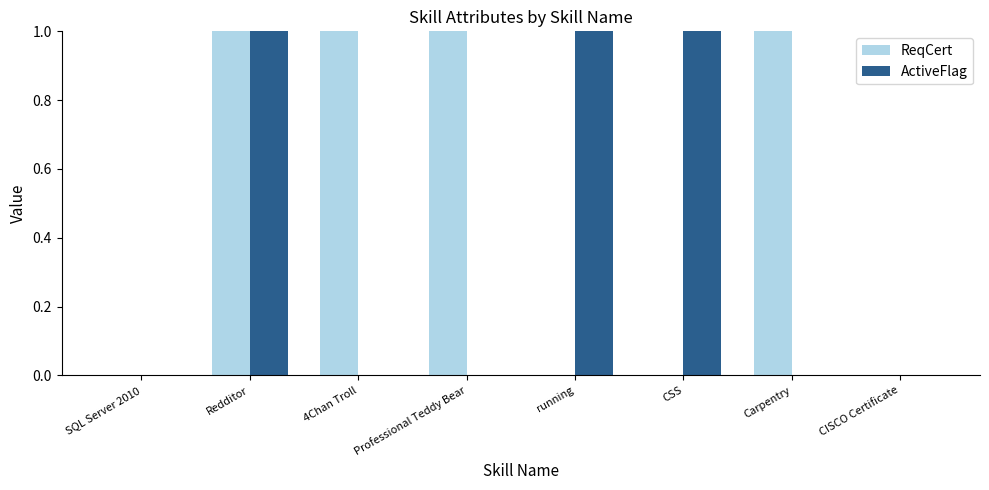

How many data points does each series have?

8